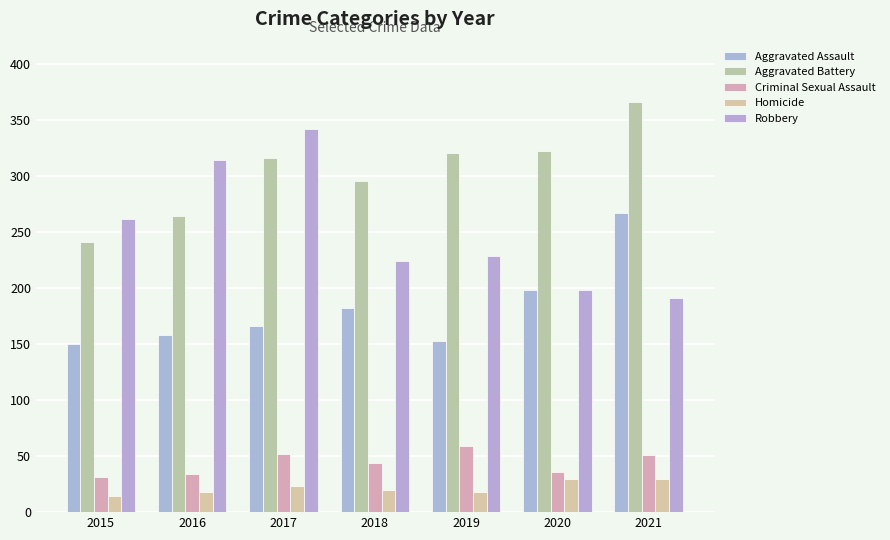

What is the value of the Aggravated Assault bar at the 4th from the left?

182